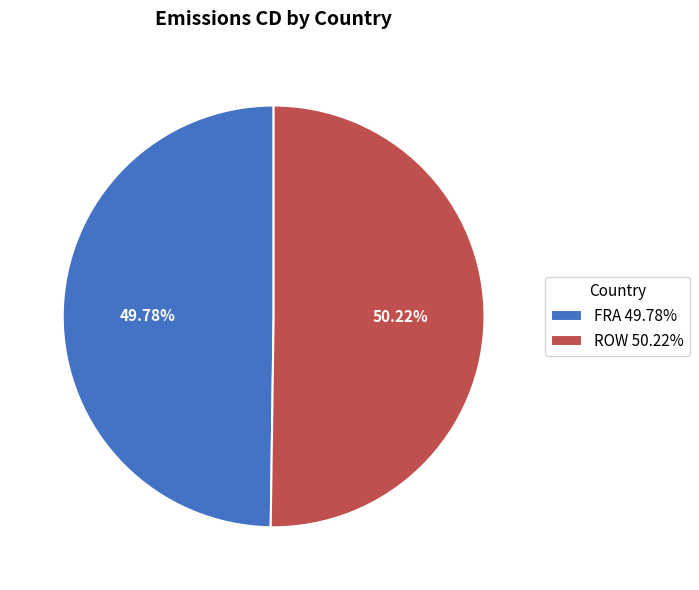

To the nearest percent, what is the combined percentage of FRA and ROW?

100%